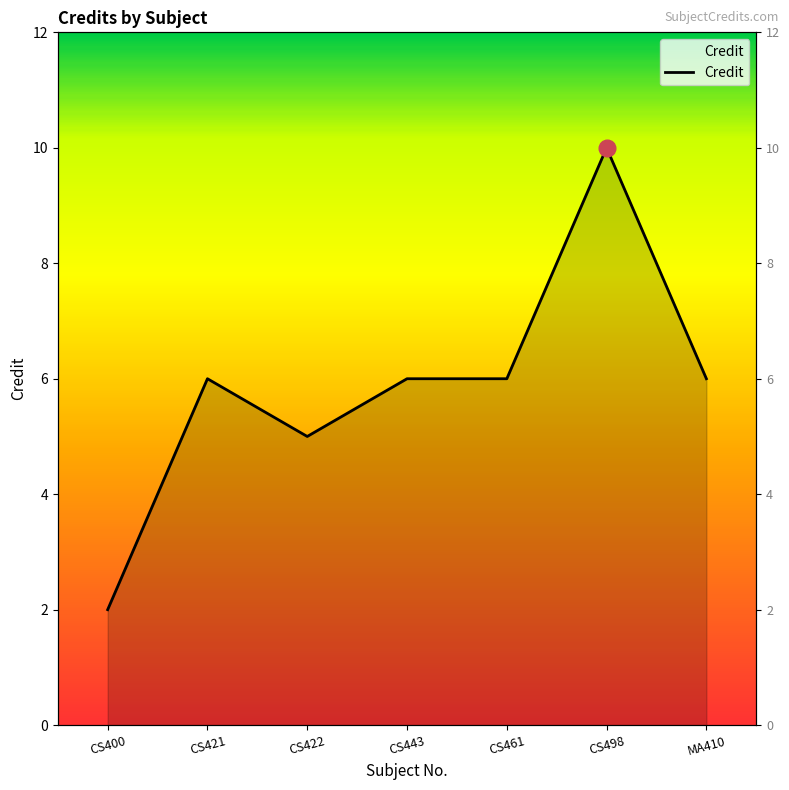

How many lines are shown in the chart?

1